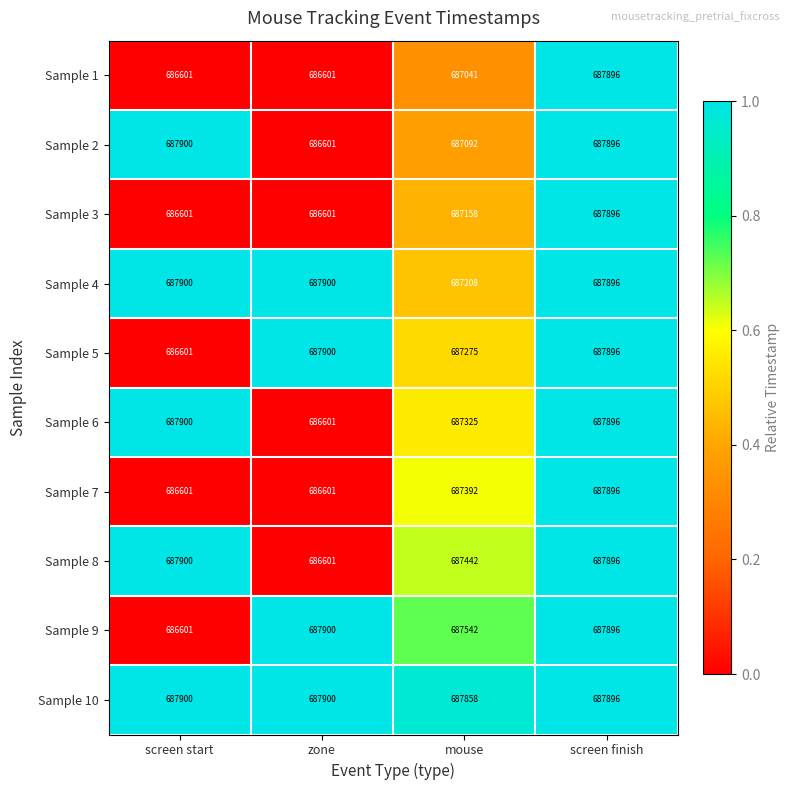

Between mouse and screen finish, which series saw the biggest shift?

Sample 1